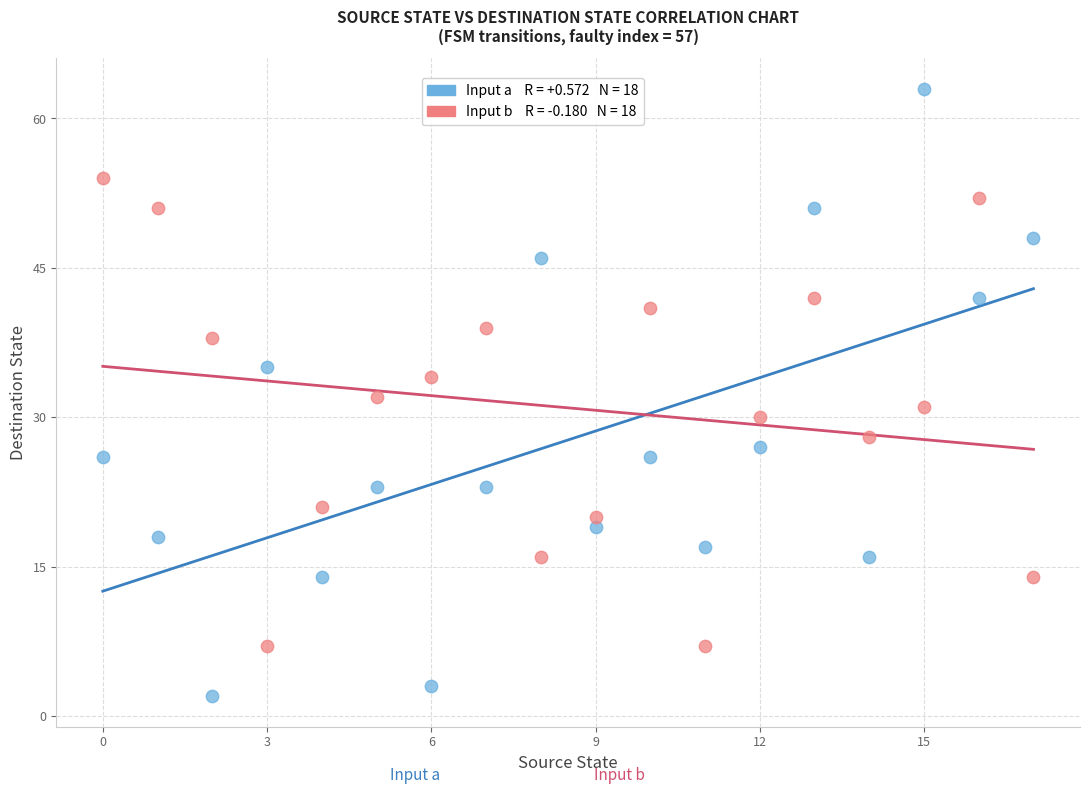

Across all data points, what is the range of Y values (max minus min)?

61